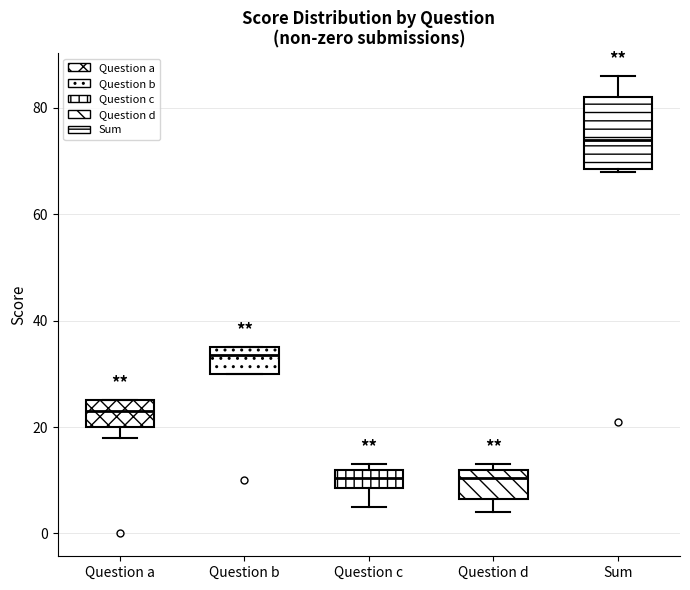

Where is the upper edge of the box for Question b on the y-axis? The values are not printed on the chart, so give them approximately, as read against the axis.

36